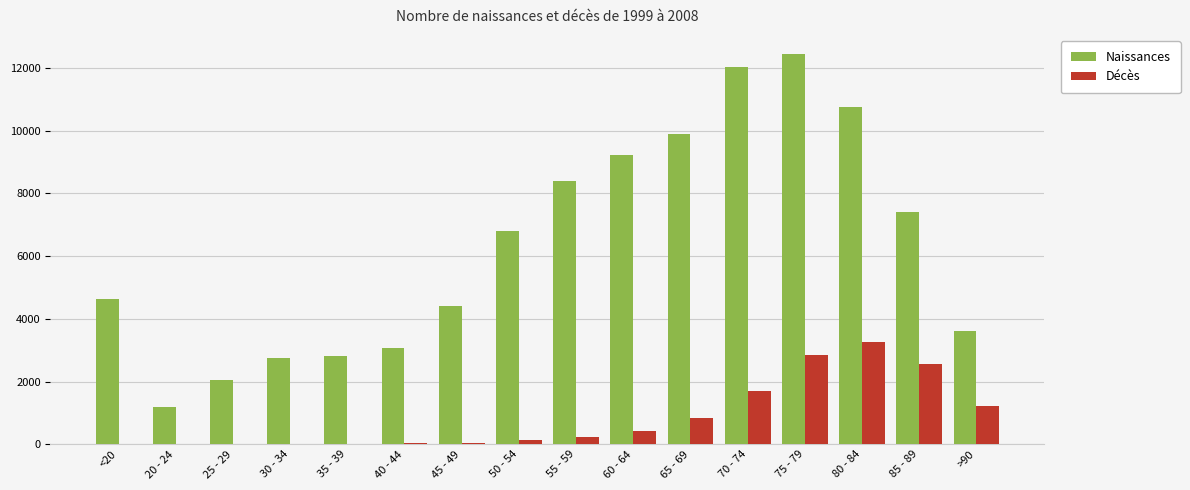

Is the value of Décès at 25 - 29 greater than the value of Naissances at 60 - 64?

No